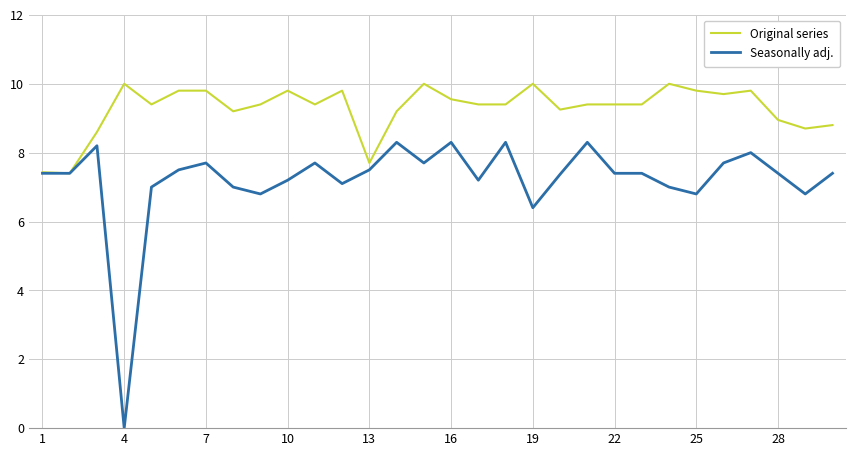

At how many categories does at least one series exceed 8?

27